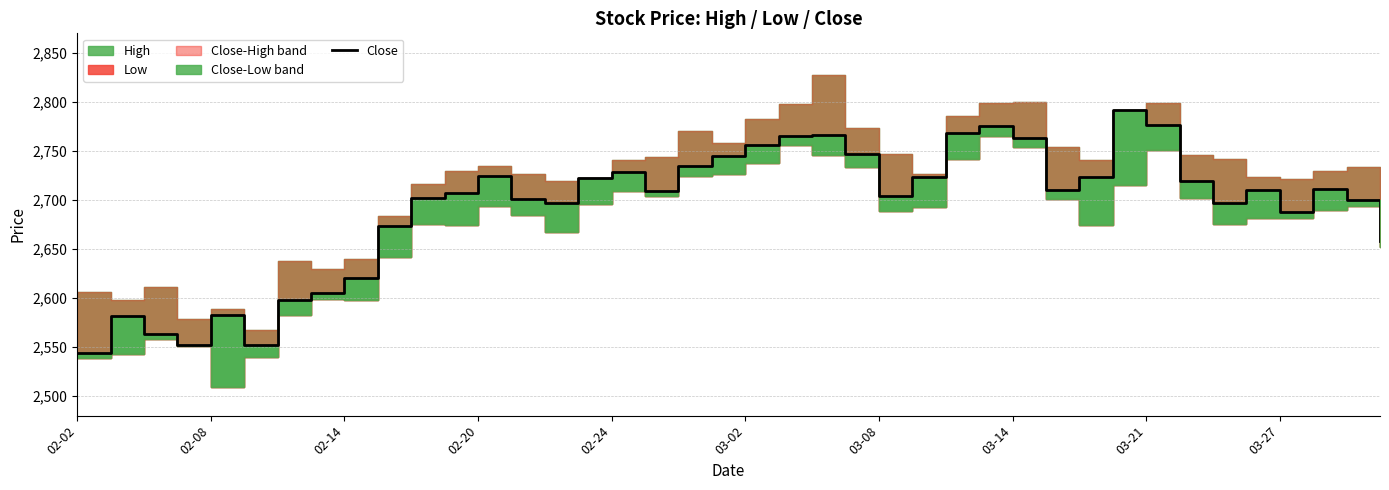

How many data points are above 2710?

18